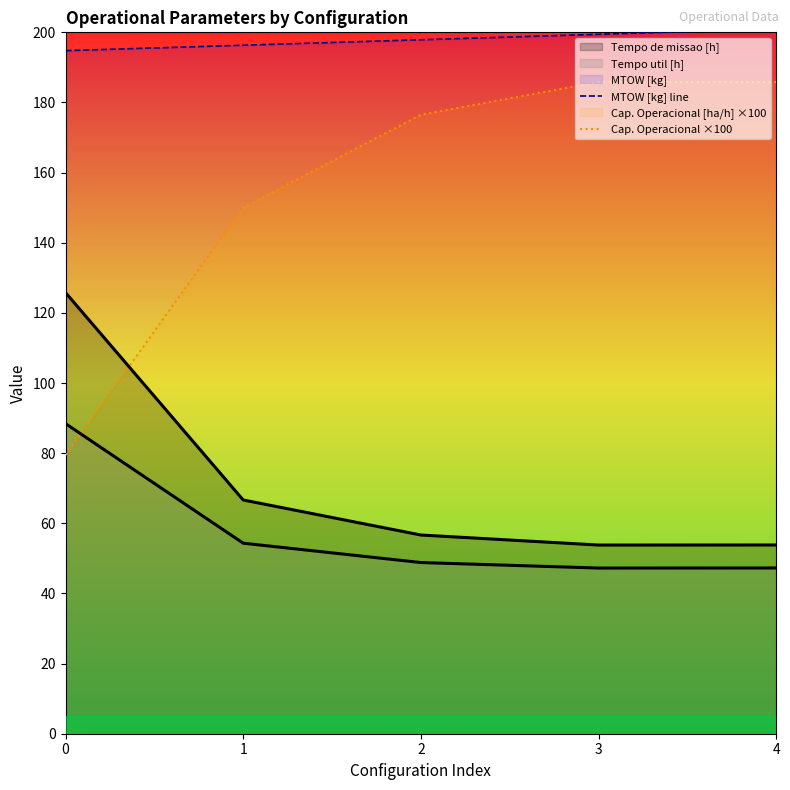

Does the chart display data point markers on the line(s)?

No